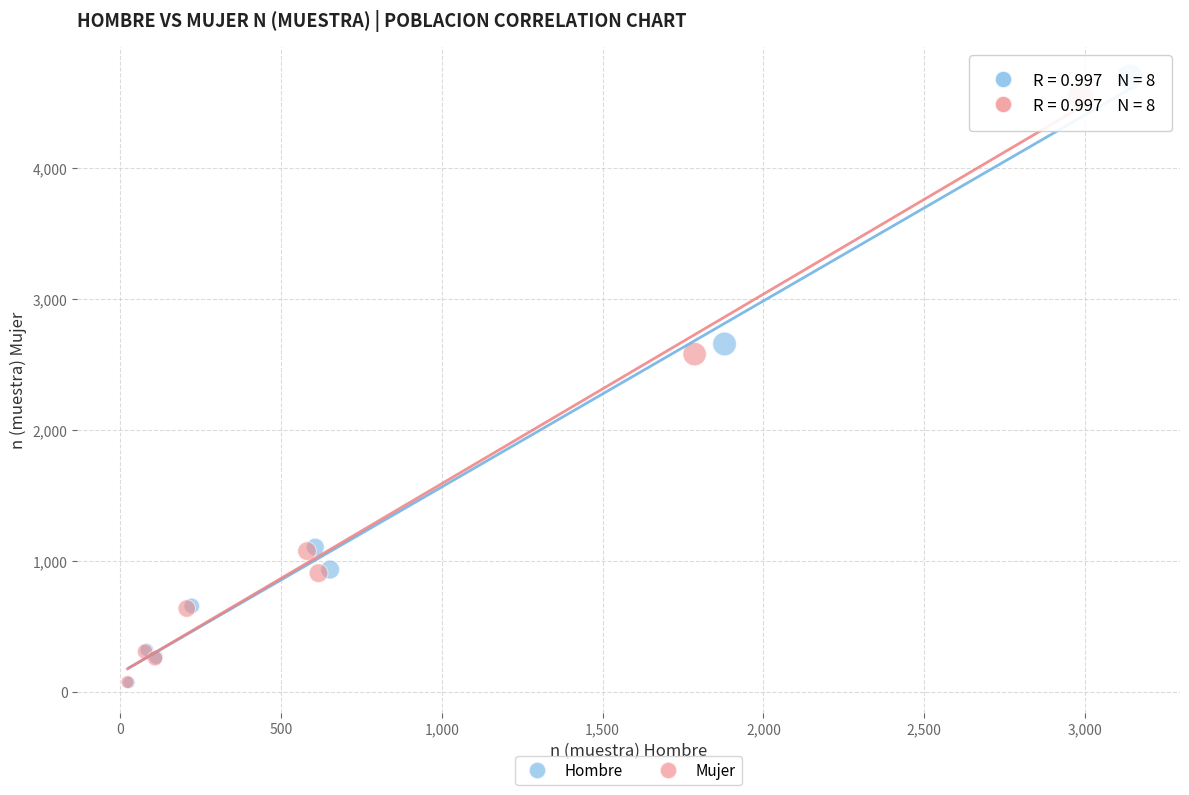

Which series has the widest spread of Y values?

Hombre